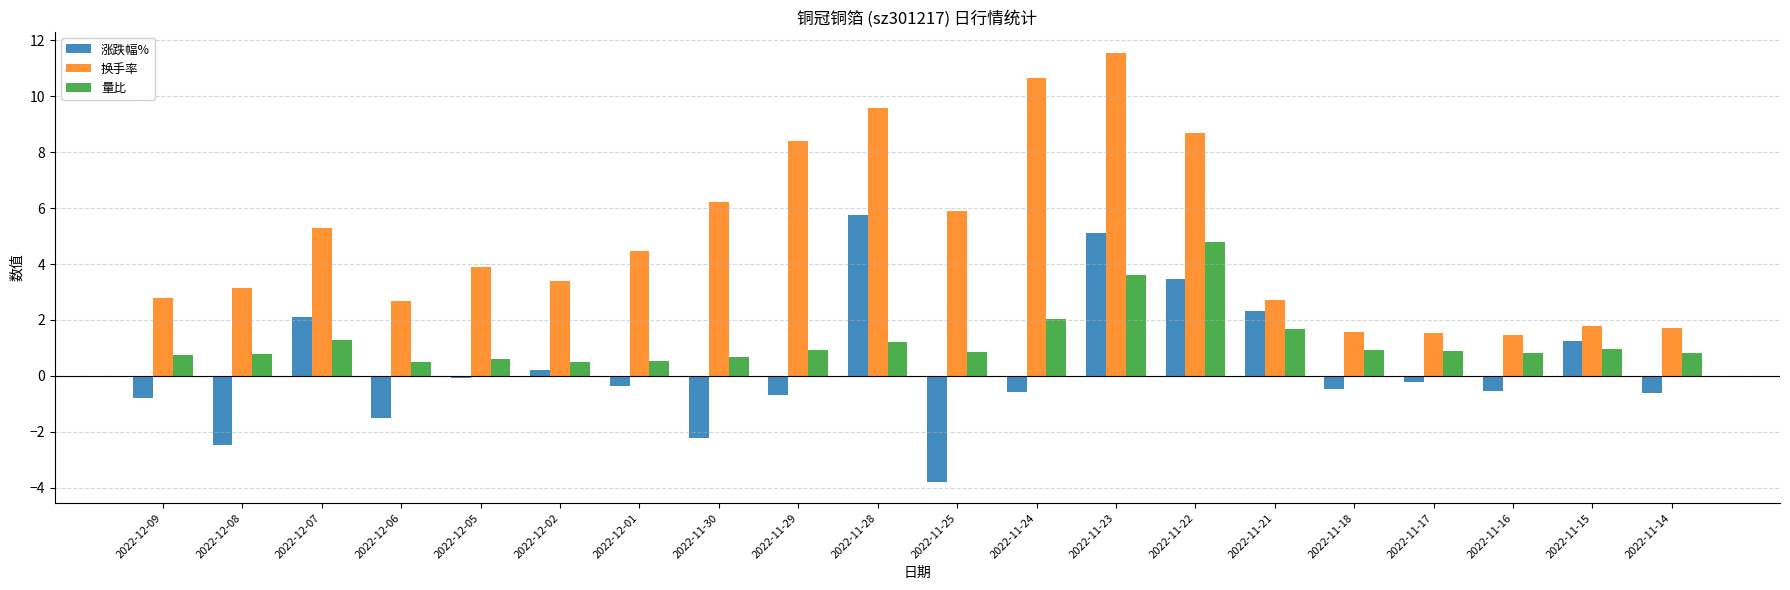

What is the total value across all series at 2022-11-16?

1.8